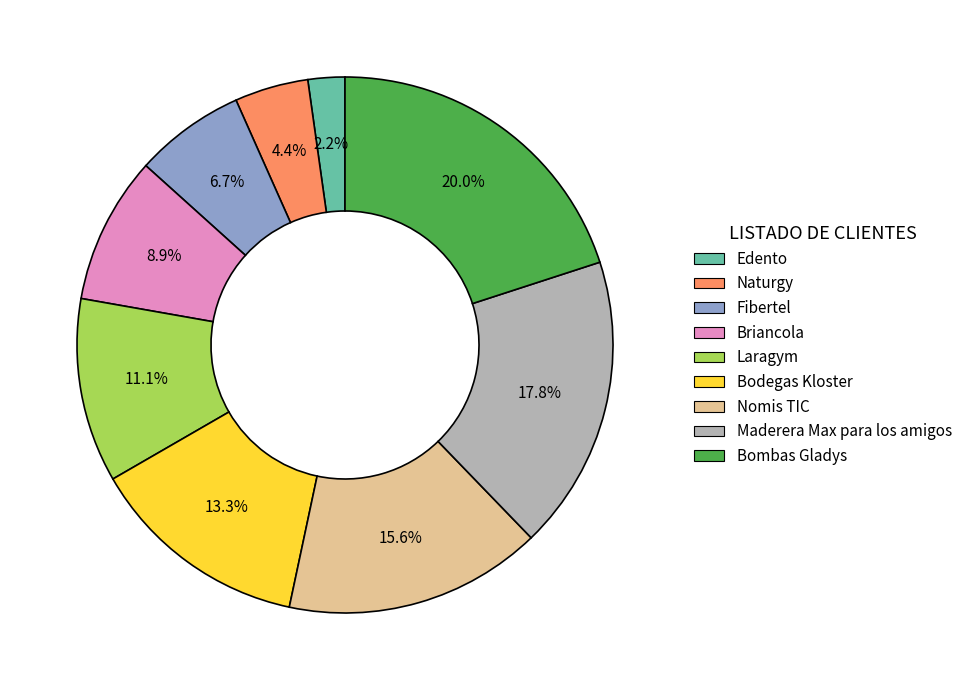

Do Bombas Gladys and Nomis TIC together represent more than half of the pie?

No